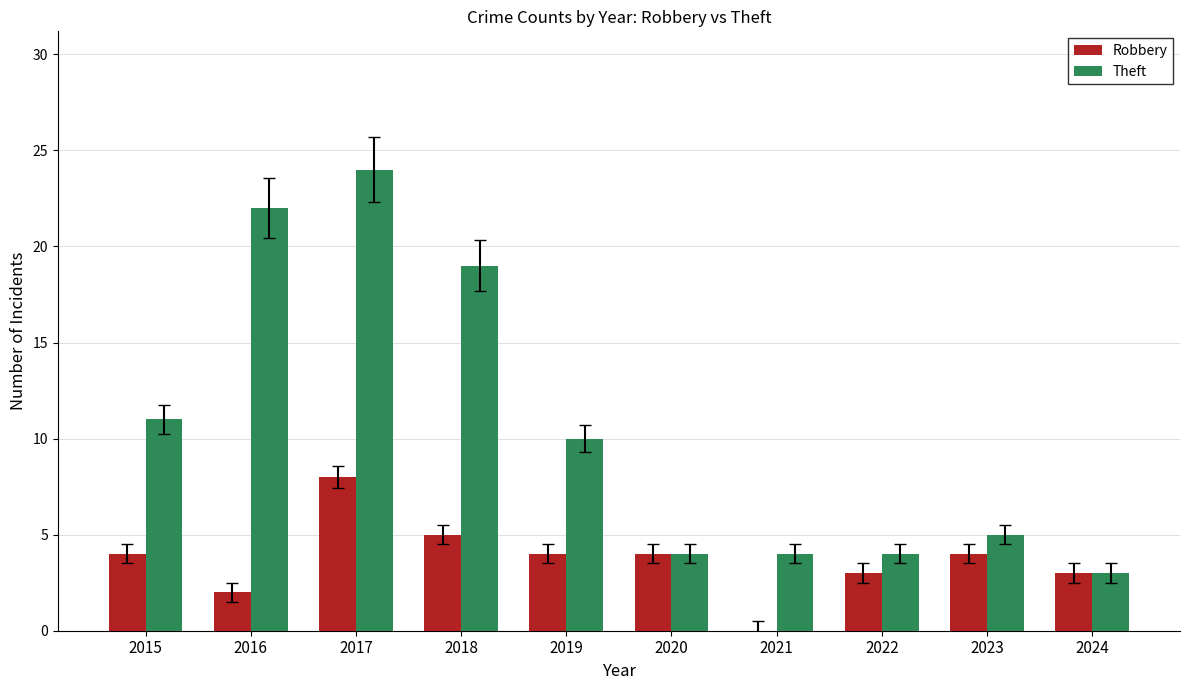

Read the Robbery value at 2023.

4